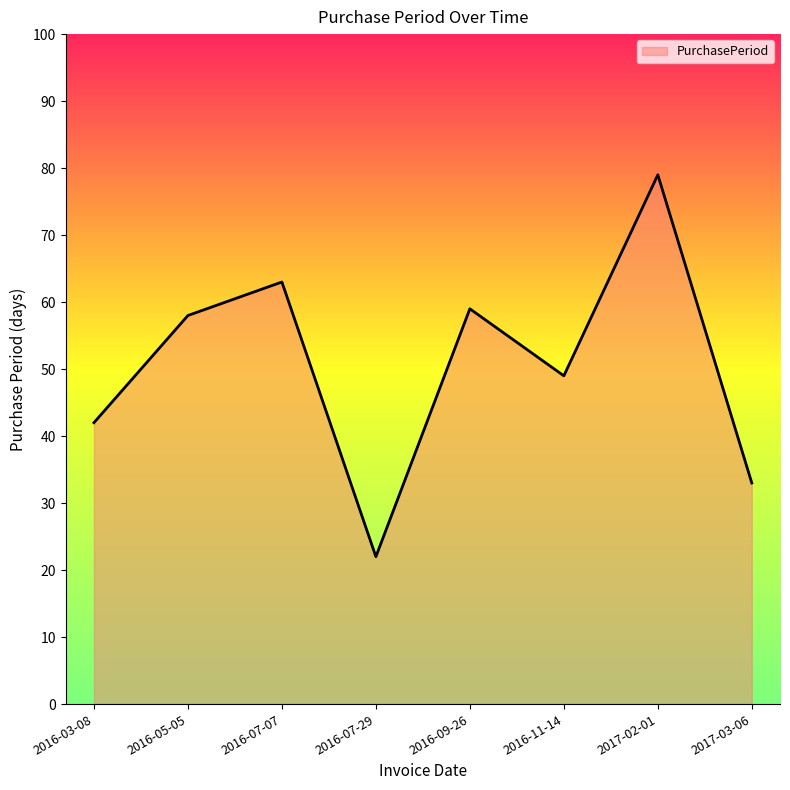

The value at 2016-09-26 is 84. True or false?

False